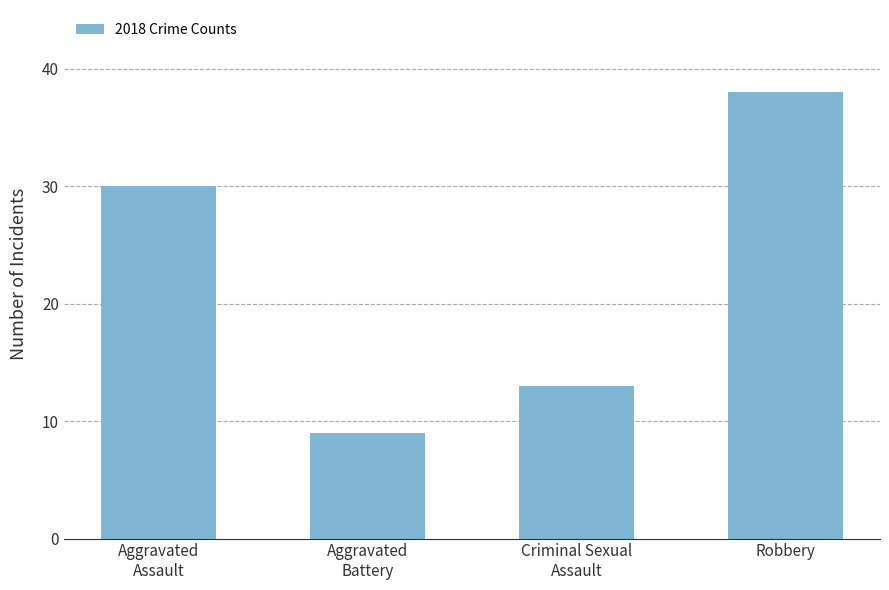

How many data points does each series have?

4